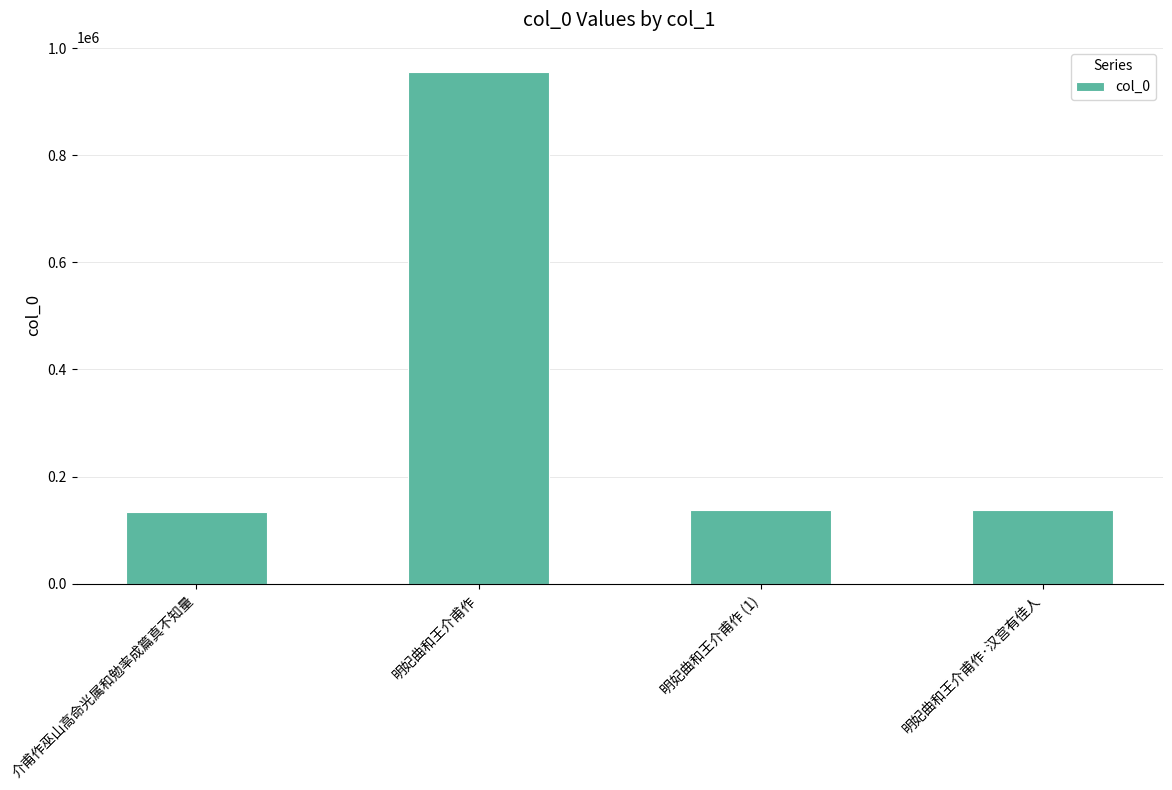

What is the maximum value shown in the chart?

954558